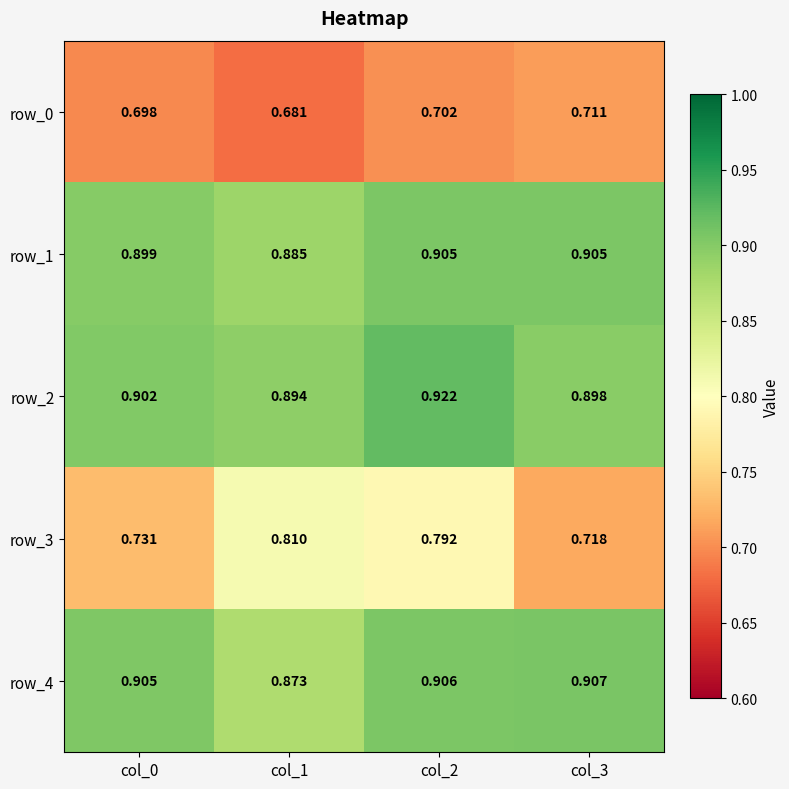

What is the sum of all row_0 values?

2.8